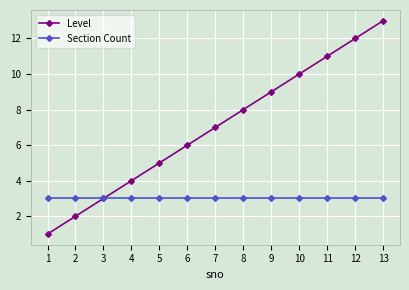

What is the maximum value for Level?

13